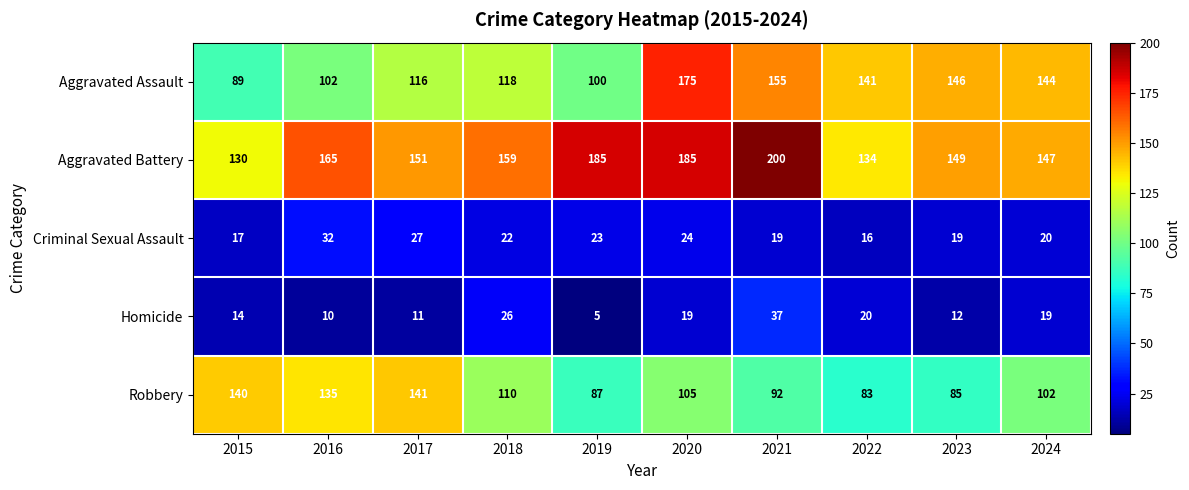

Is it true that Aggravated Assault equals 55 at 2022?

False